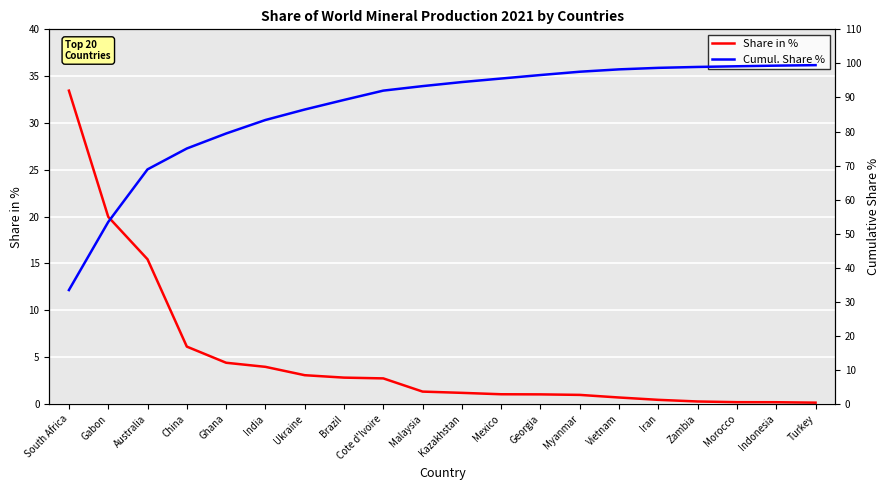

What is the smallest value displayed?

0.1